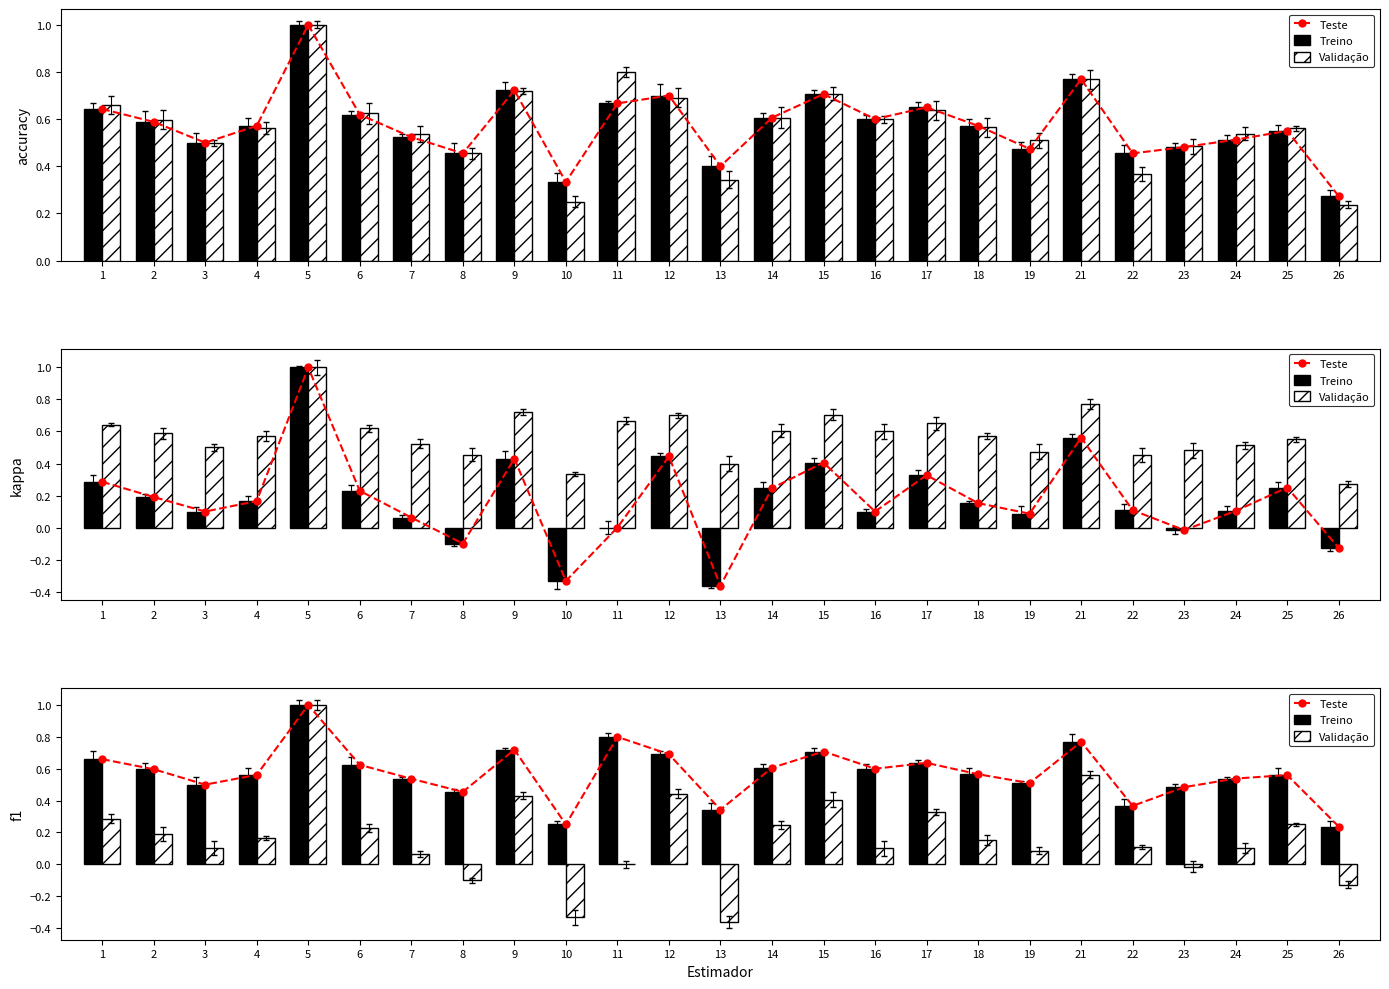

Are the bars horizontal?

No